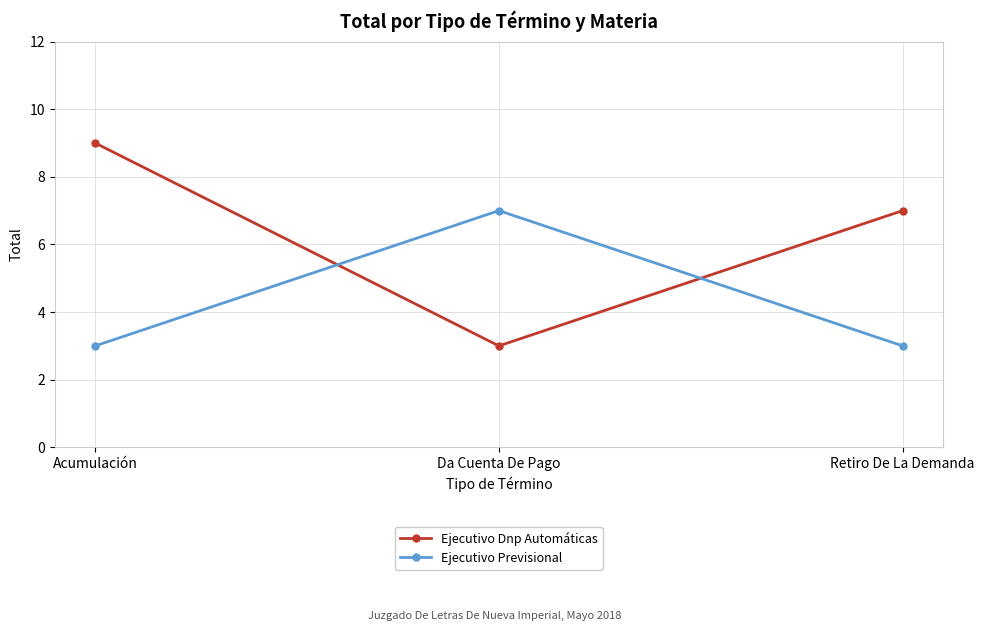

The value of Ejecutivo Dnp Automáticas at Retiro De La Demanda is 11. True or false?

False